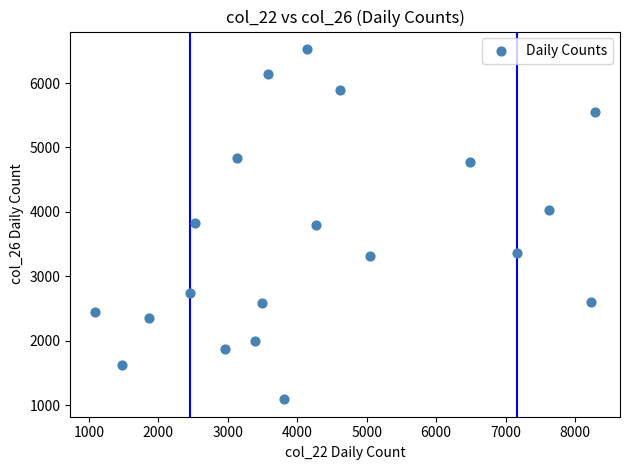

What is the range of Y values (max minus min)?

5436